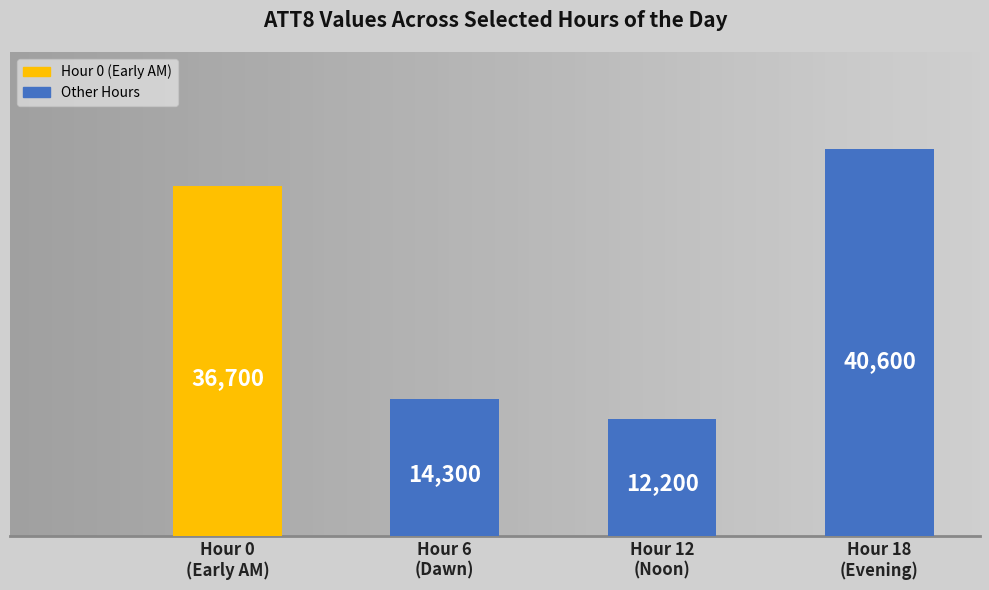

What is the value of the 4th bar from the left?

40600